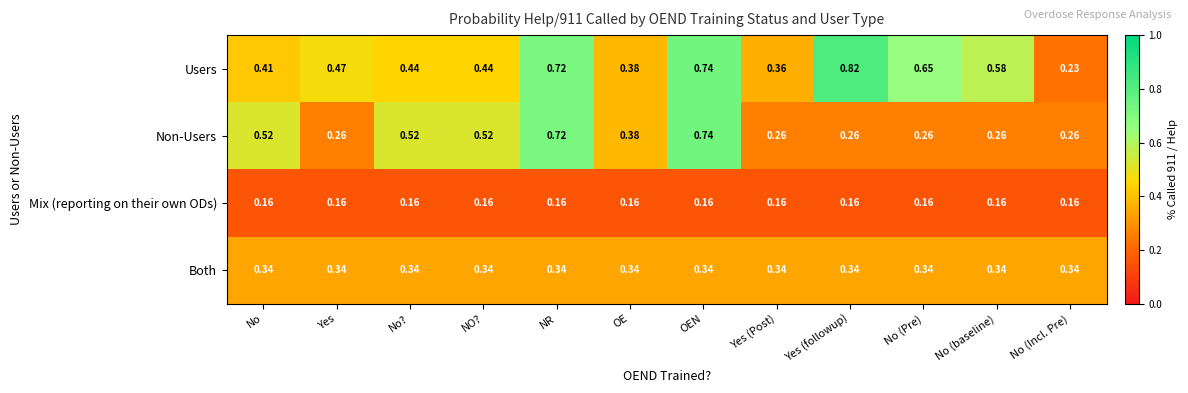

Which series changed the most between No? and Yes (followup)?

Users